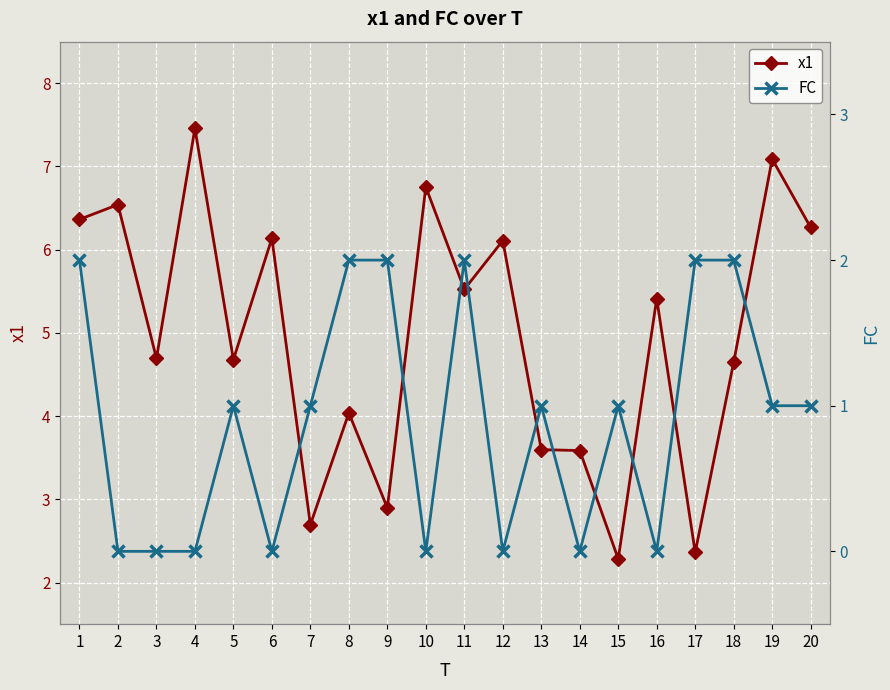

At how many categories does at least one series exceed 3?

16